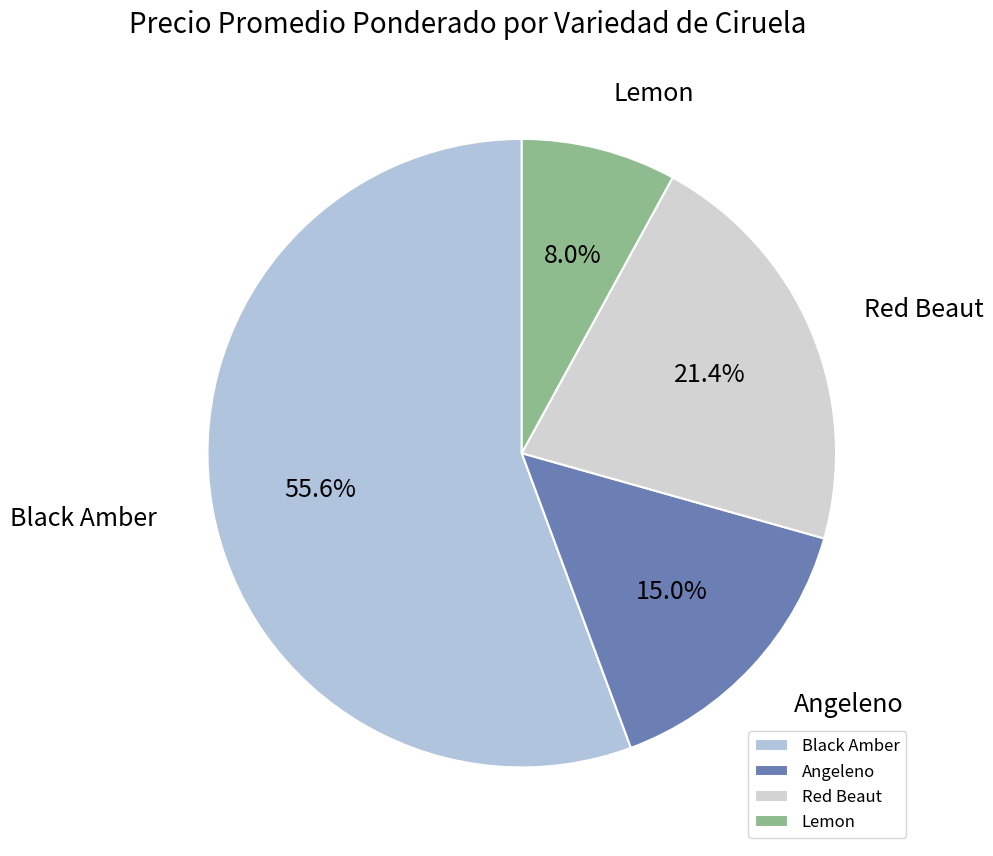

How many slices are in this pie chart?

4